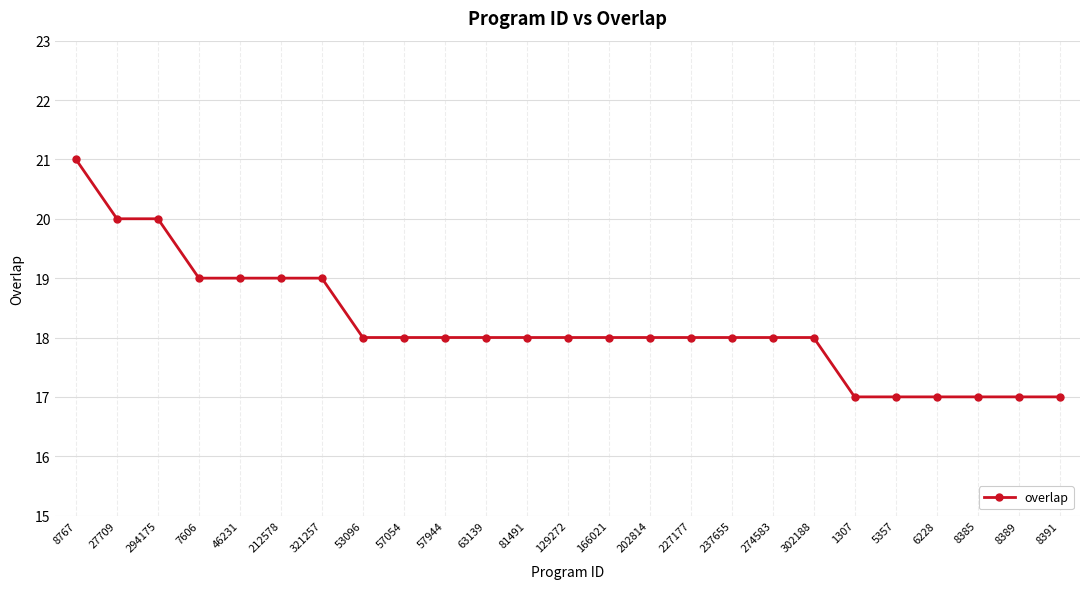

Reading left to right, extract all data points from this chart.

21	20	20	19	19	19	19	18	18	18	18	18	18	18	18	18	18	18	18	17	17	17	17	17	17